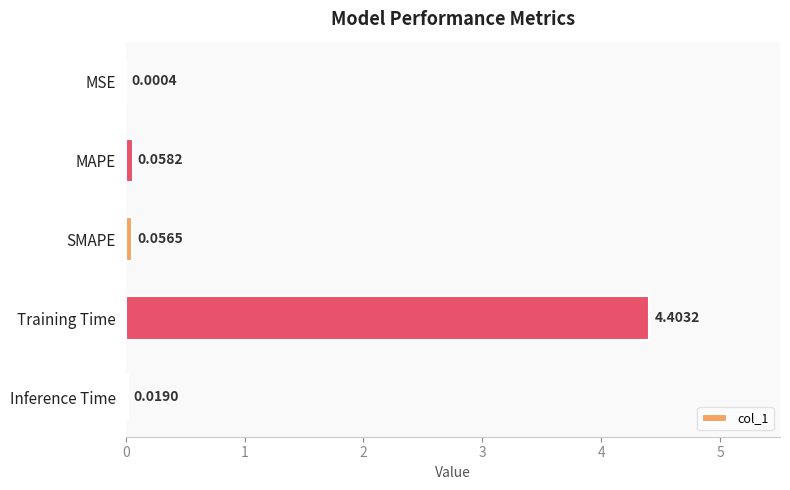

Between MSE and MAPE, which is larger?

MAPE